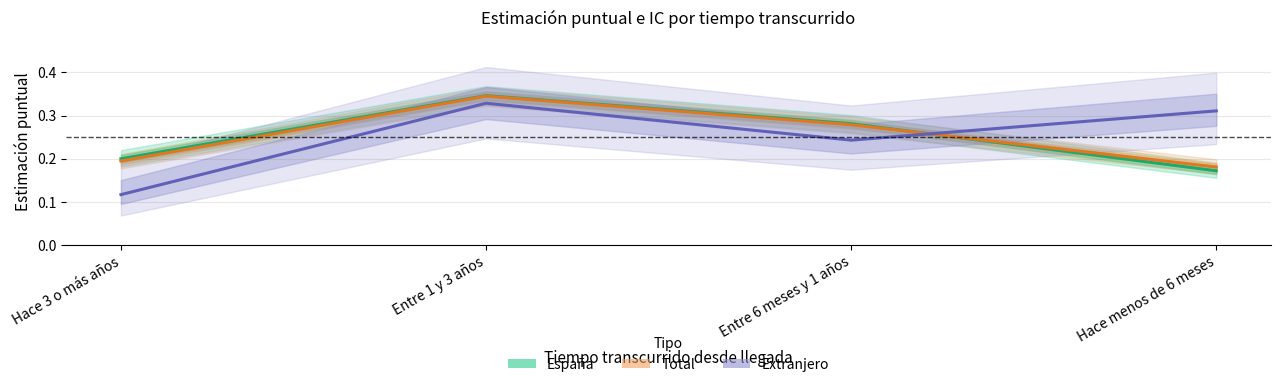

Is it true that Total - Estimación equals 0.1 at Entre 6 meses y 1 años?

False